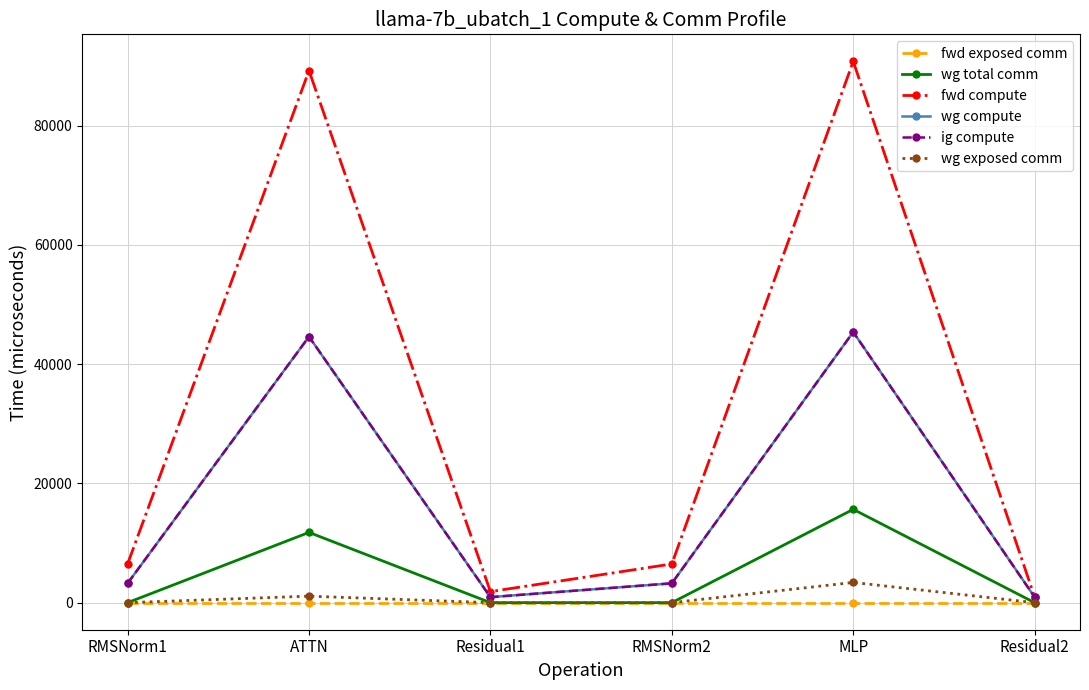

True or false: ig compute and wg exposed comm intersect in this chart.

False